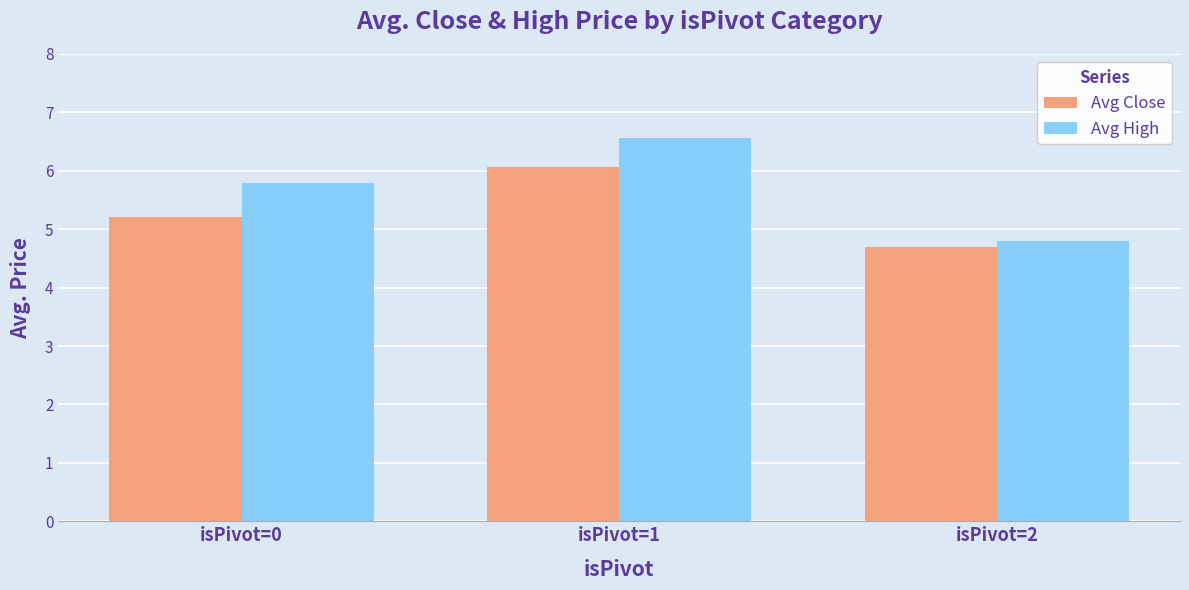

Reading right to left, extract all data points from this chart.

Avg Close: 4.7	6.1	5.2
Avg High: 4.8	6.6	5.8